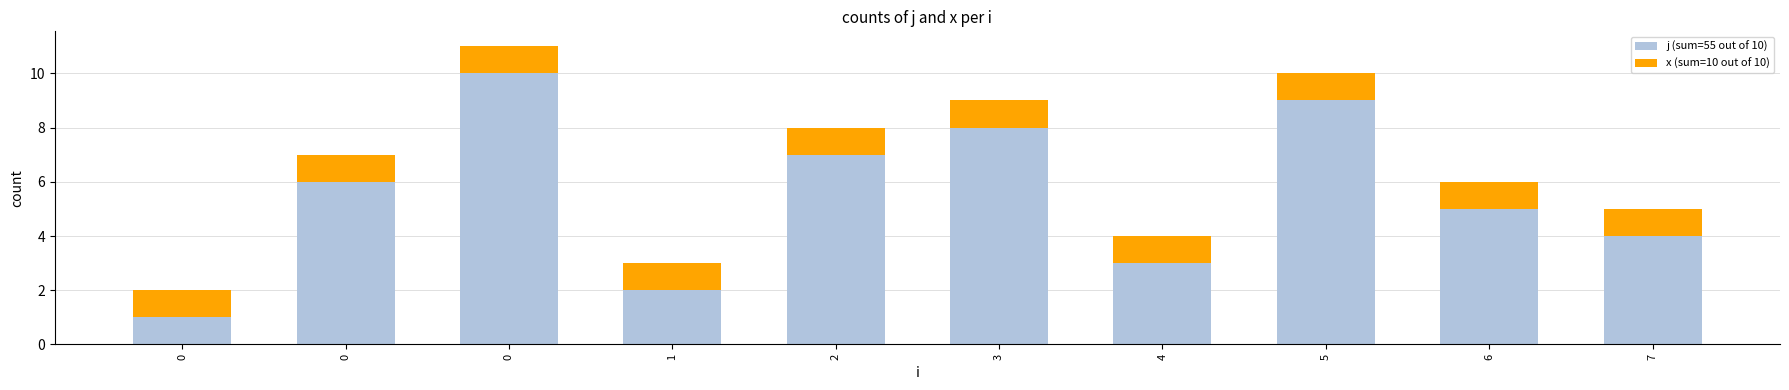

Which series changed the most between 0 and 3?

j (sum=55 out of 10)